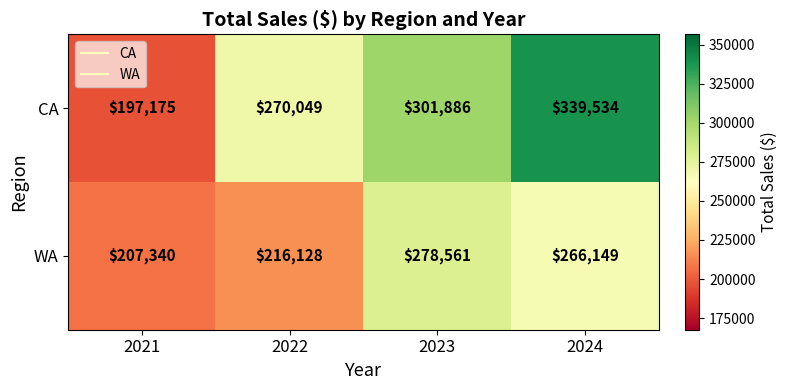

At which category does the chart reach its minimum across all series?

2021